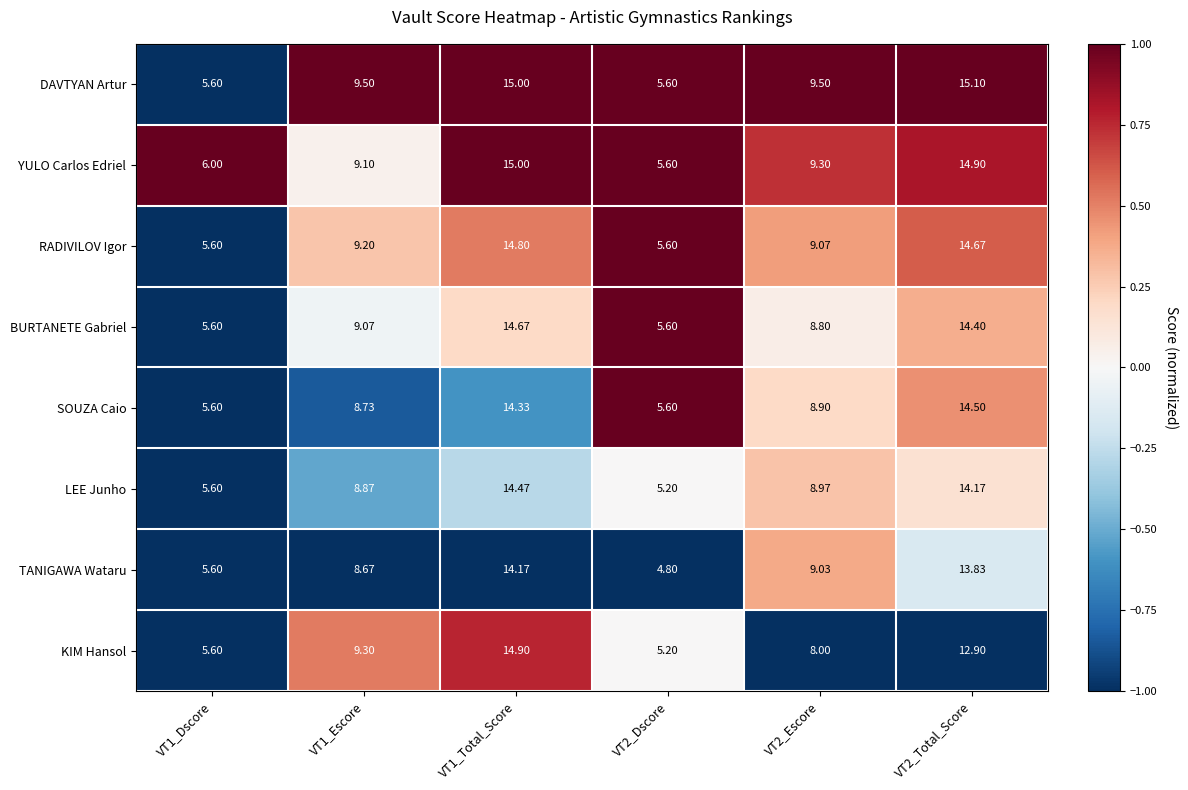

Between VT1_Total_Score and VT2_Escore, which series saw the biggest shift?

KIM Hansol